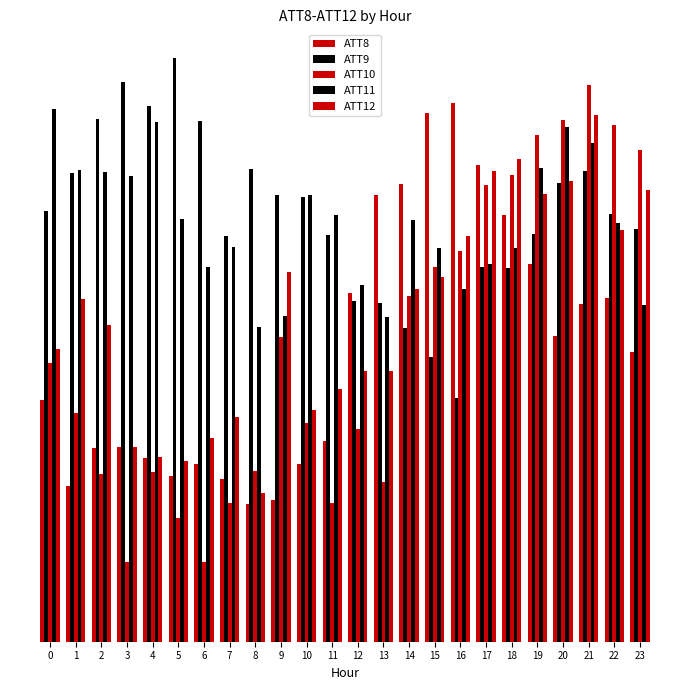

What is the value of the ATT10 bar at the 10th from the left?

10.0